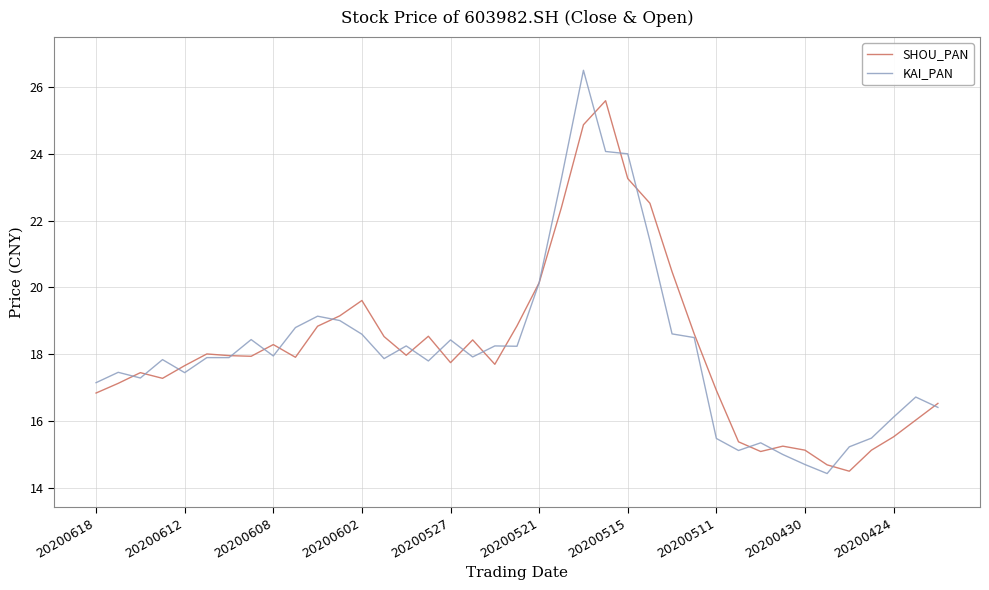

Rank the series by their maximum value, from highest to lowest.

KAI_PAN, SHOU_PAN